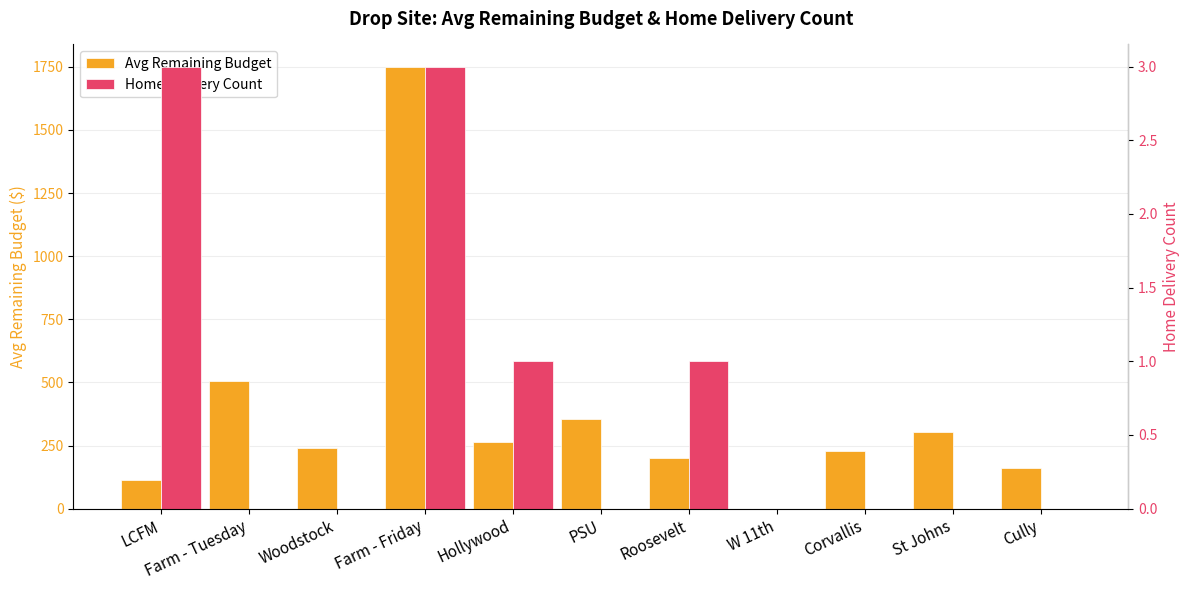

The value of Avg Remaining Budget at PSU is 354.4. True or false?

True